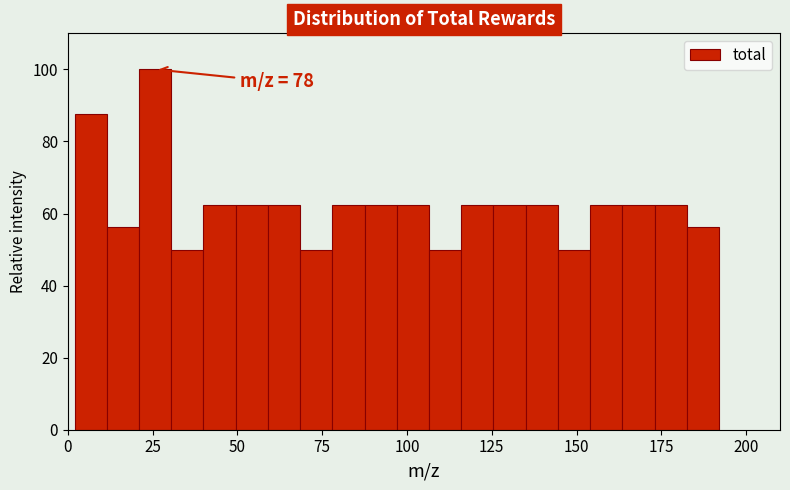

Read against the x-axis, roughly where is the centre of the tallest bar?

25